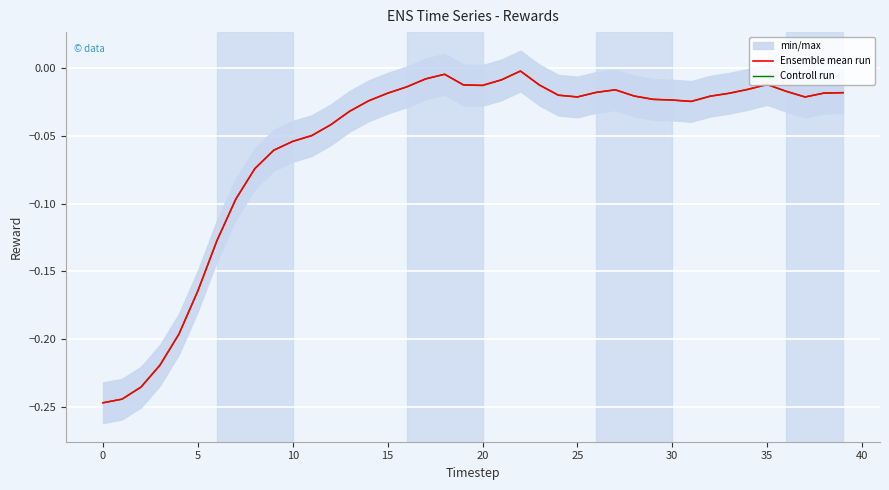

What is the sum of all Ensemble mean run values?

-2.3